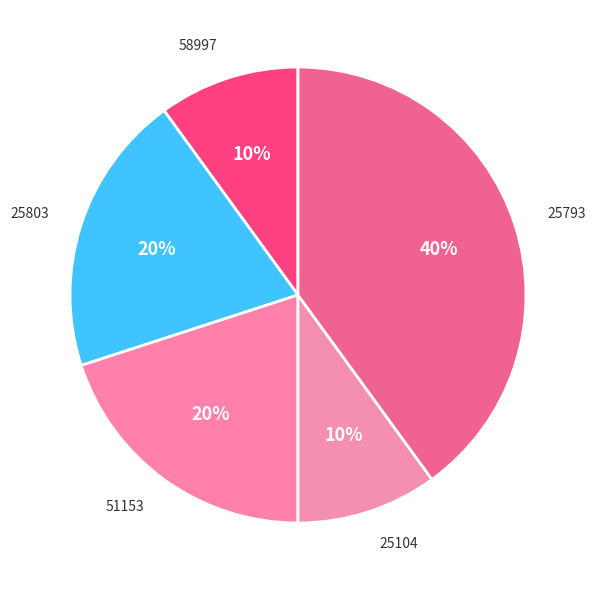

To the nearest percent, what is the average slice percentage?

20%